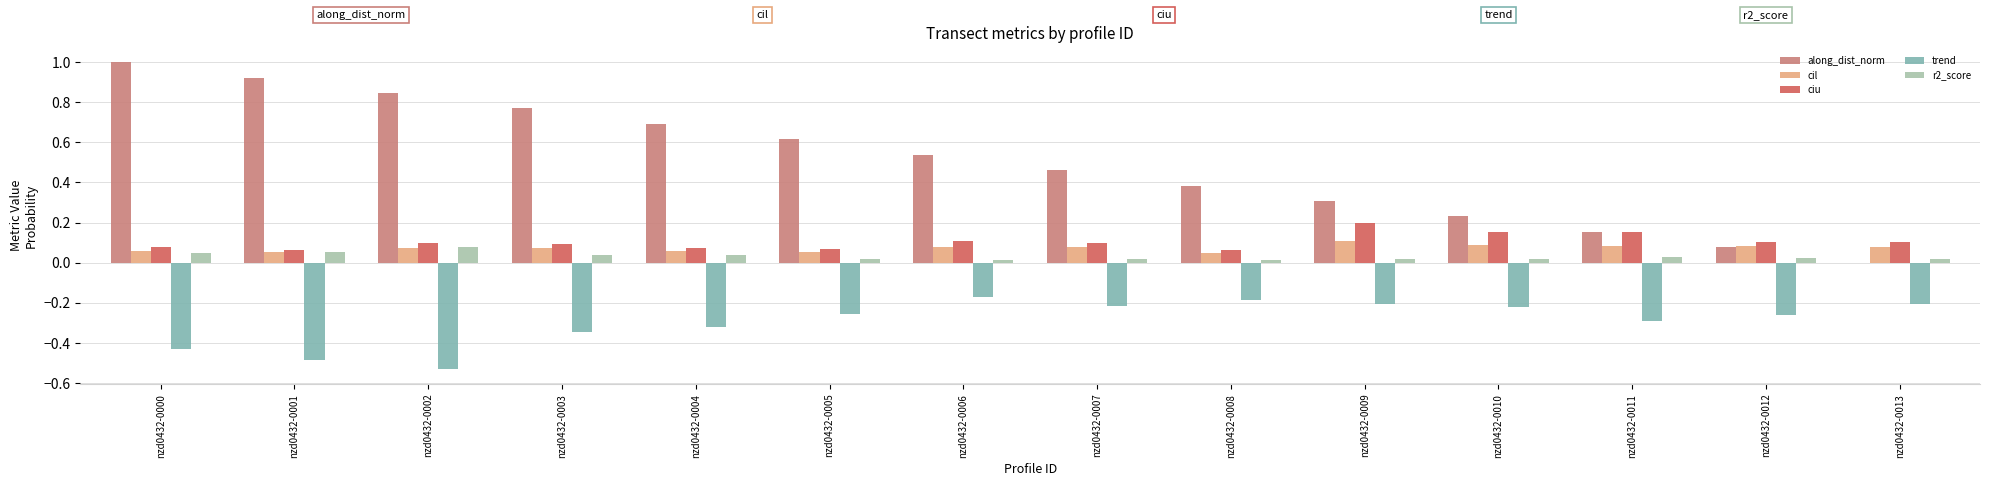

What is the greatest value displayed?

1.0